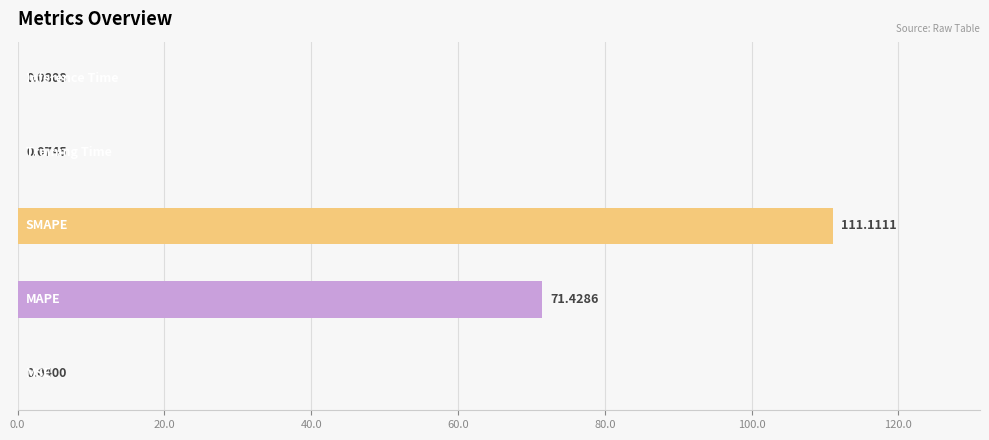

What is the sum of all values?

182.7